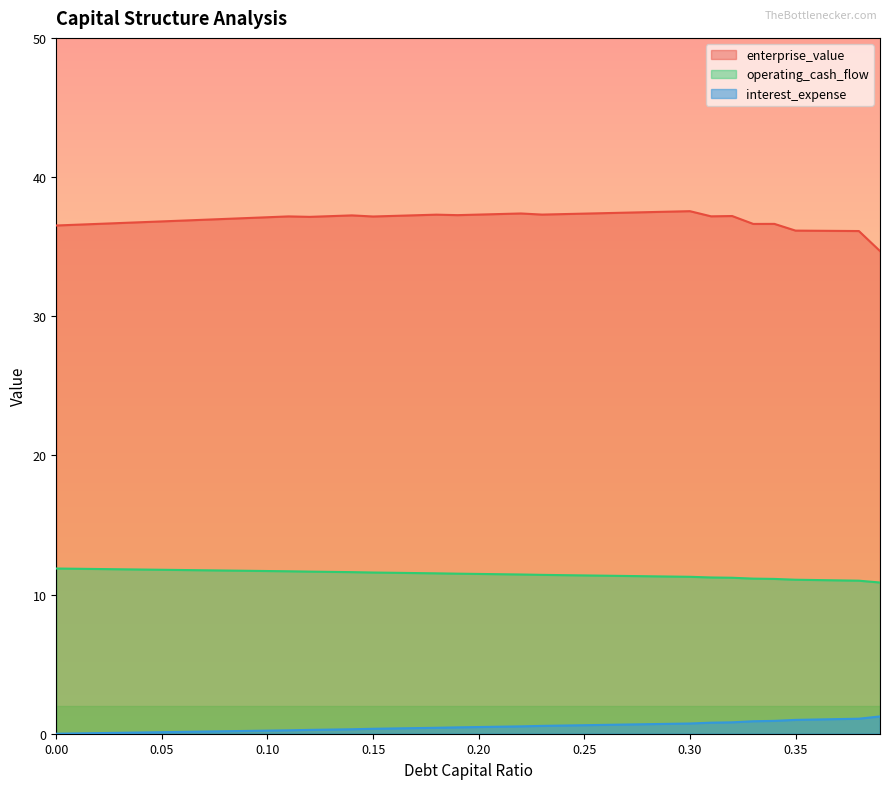

Rank the categories by debt_capital value from lowest to highest.

0, 0.01, 0.02, 0.03, 0.04, 0.05, 0.06, 0.07, 0.08, 0.09, 0.1, 0.11, 0.12, 0.13, 0.14, 0.15, 0.16, 0.17, 0.18, 0.19, 0.2, 0.21, 0.22, 0.23, 0.24, 0.25, 0.26, 0.27, 0.28, 0.29, 0.3, 0.31, 0.32, 0.33, 0.34, 0.35, 0.36, 0.37, 0.38, 0.39